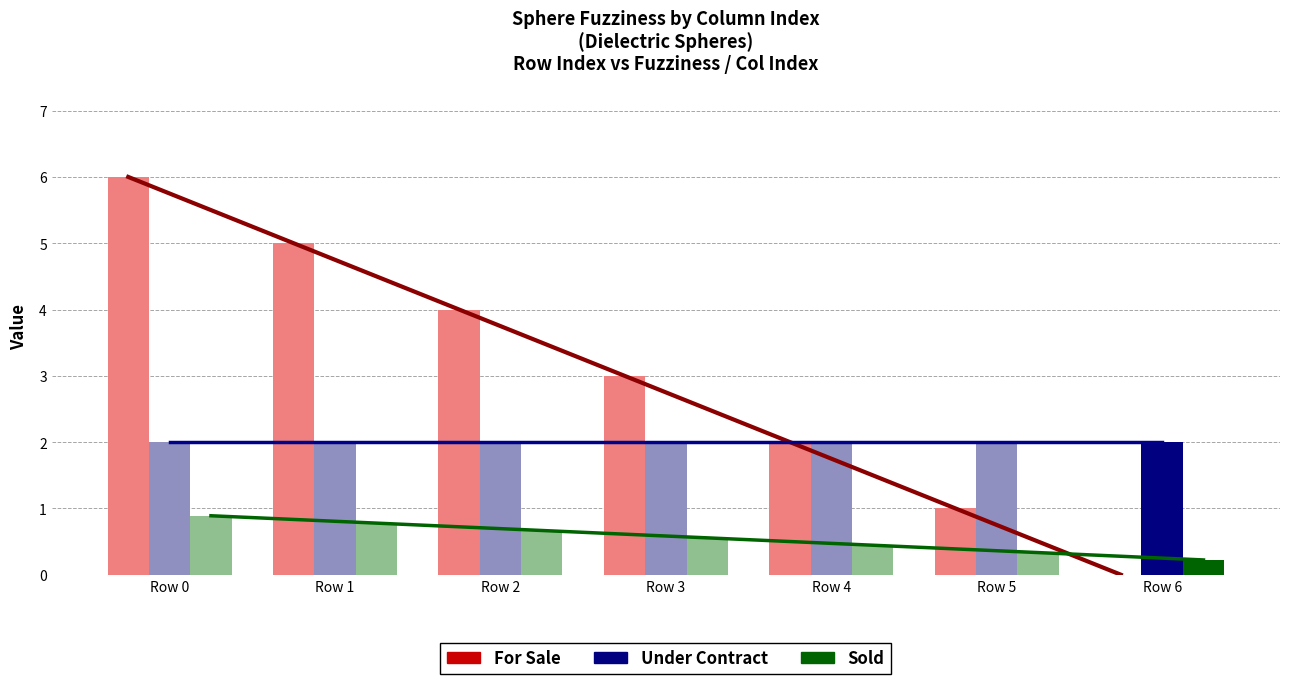

What is the sum of the Sold values at Row 5 and Row 4?

0.8